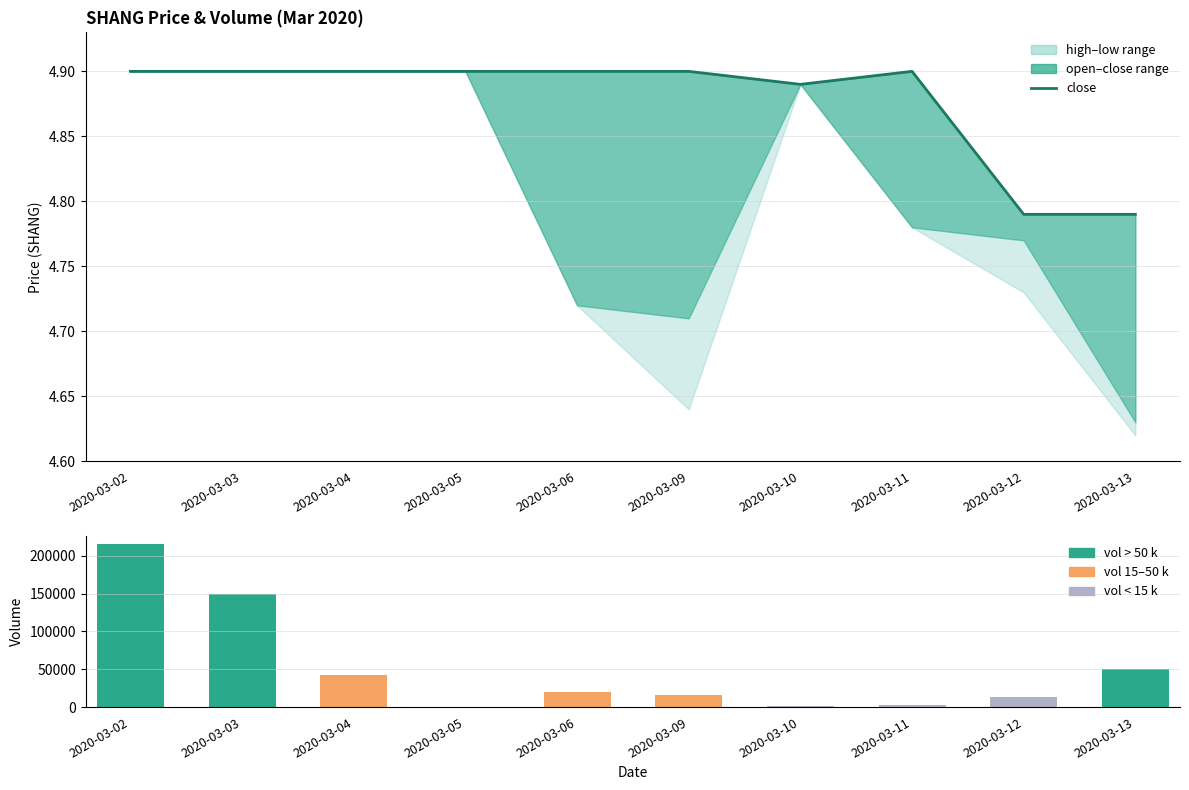

Where is vol nearest to the value 108200?

2020-03-03